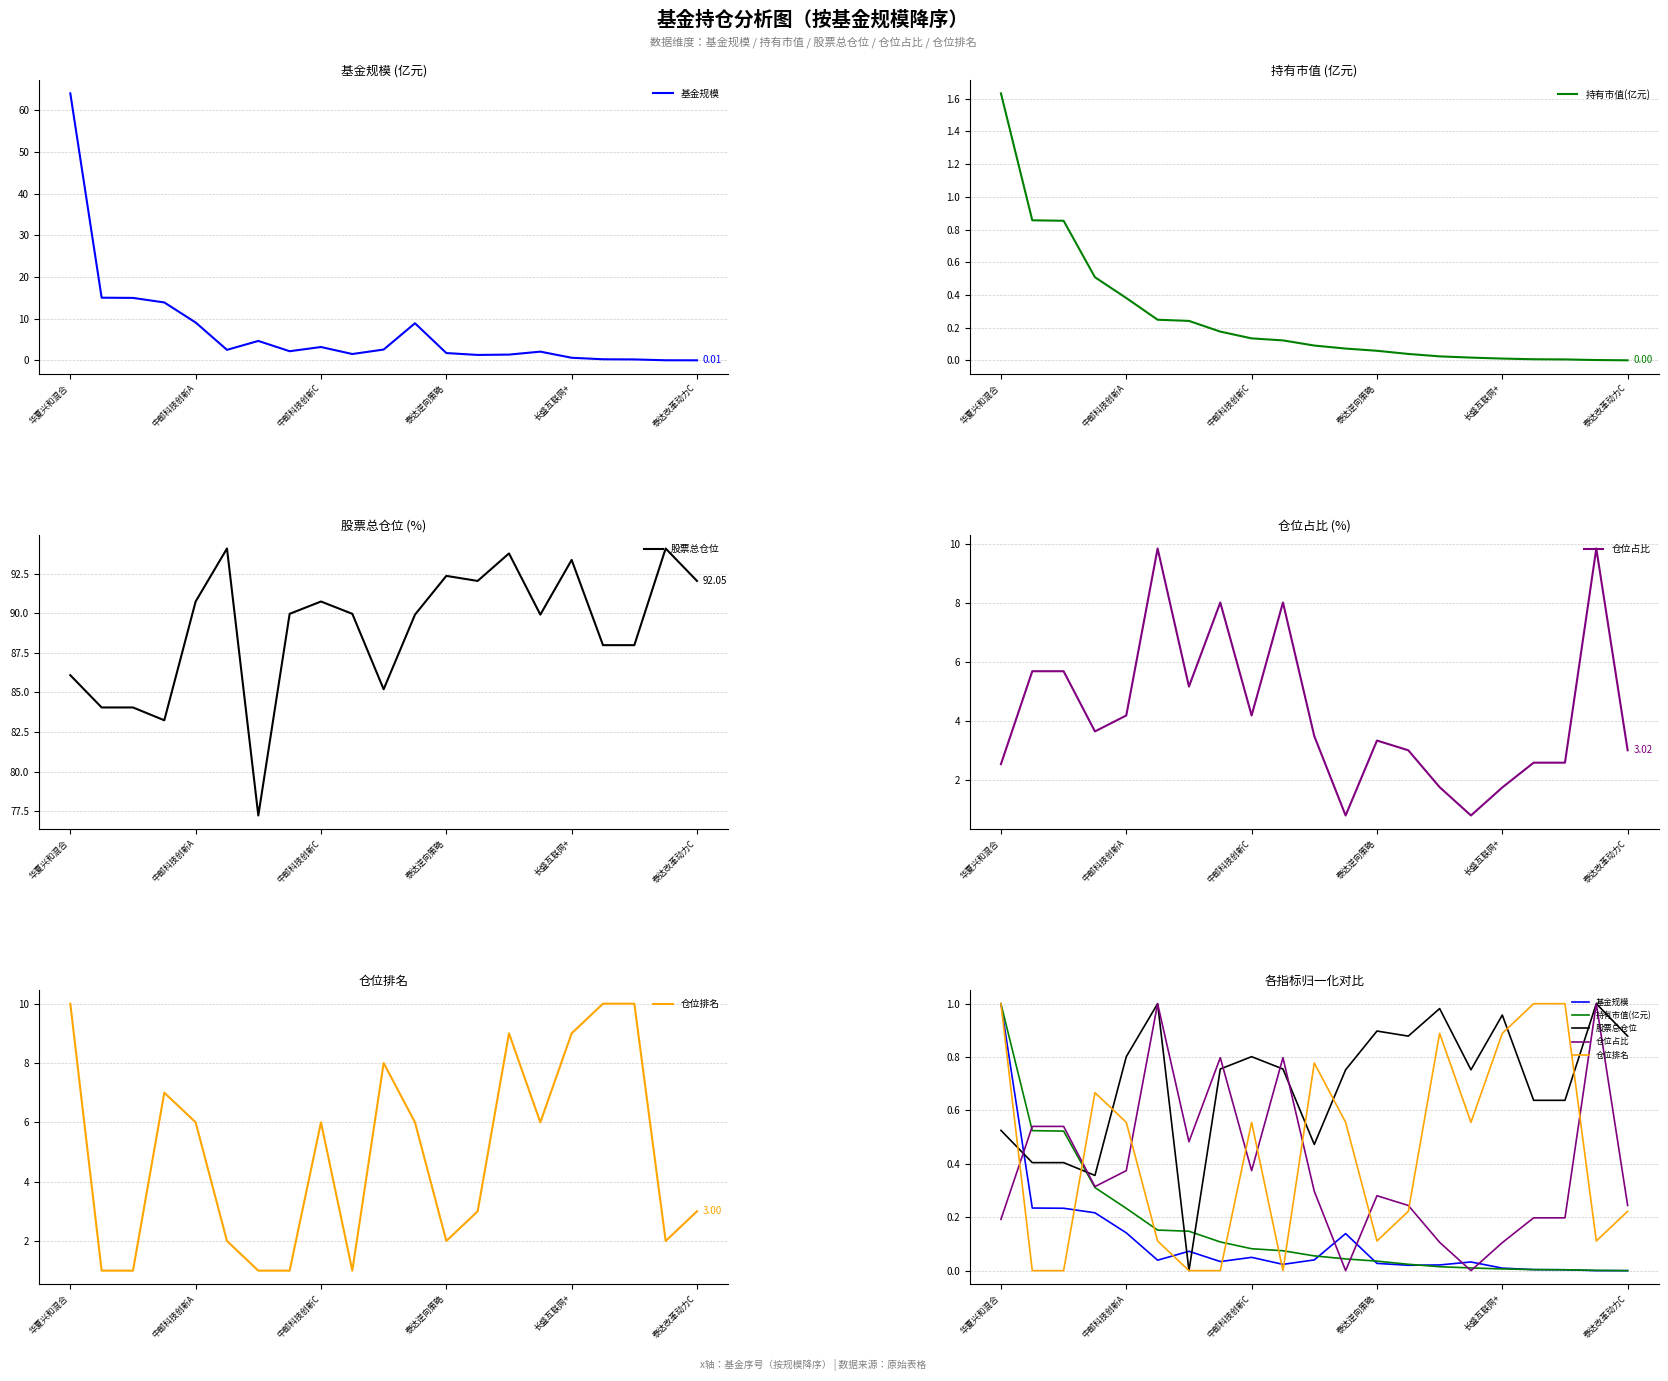

How many lines are shown in the chart?

5